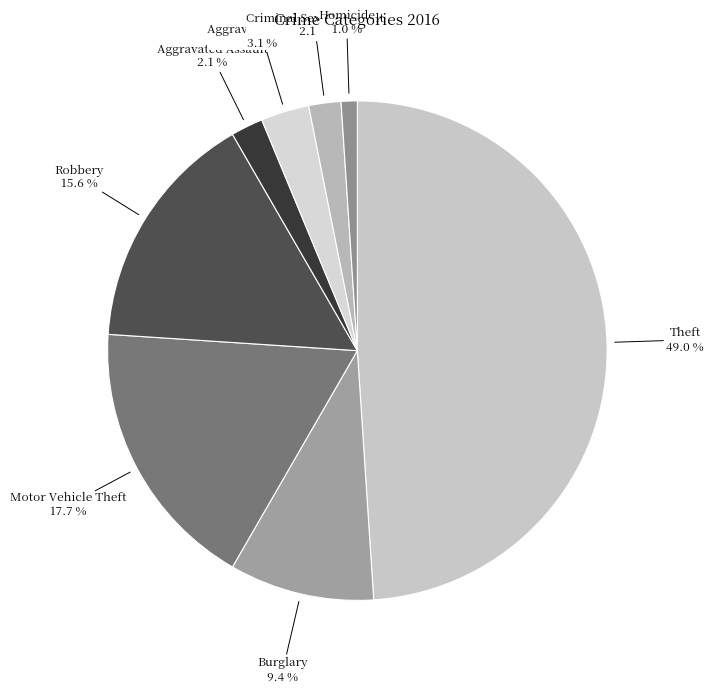

Between Homicide and Motor Vehicle Theft, which is larger?

Motor Vehicle Theft